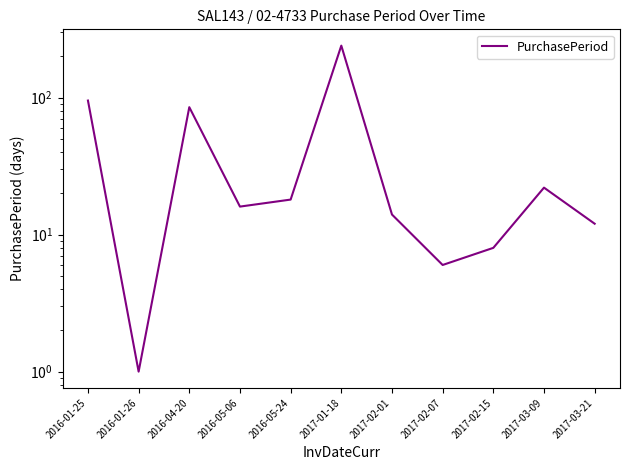

What is the ratio of the value at 2017-03-21 to the value at 2016-05-24?

0.7